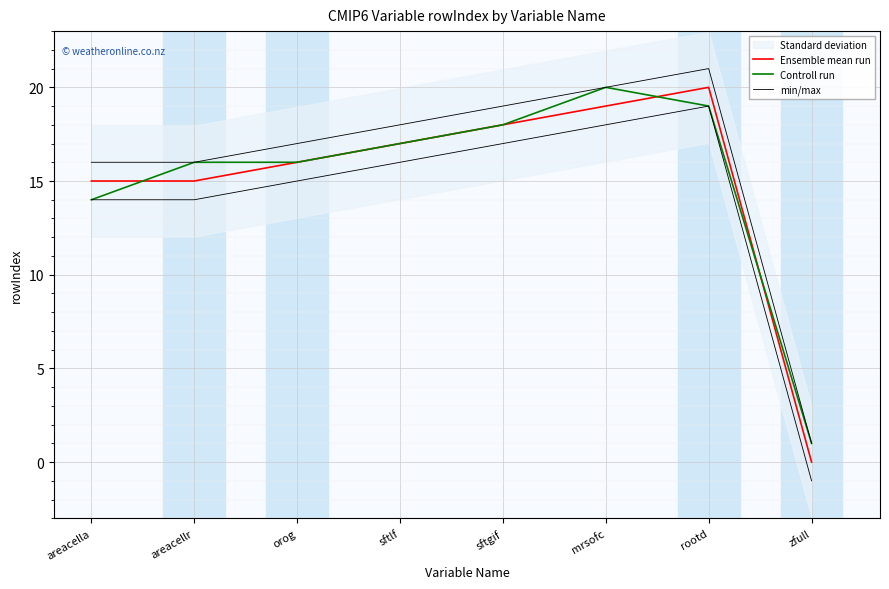

At which category does Controll run reach its first local peak?

mrsofc